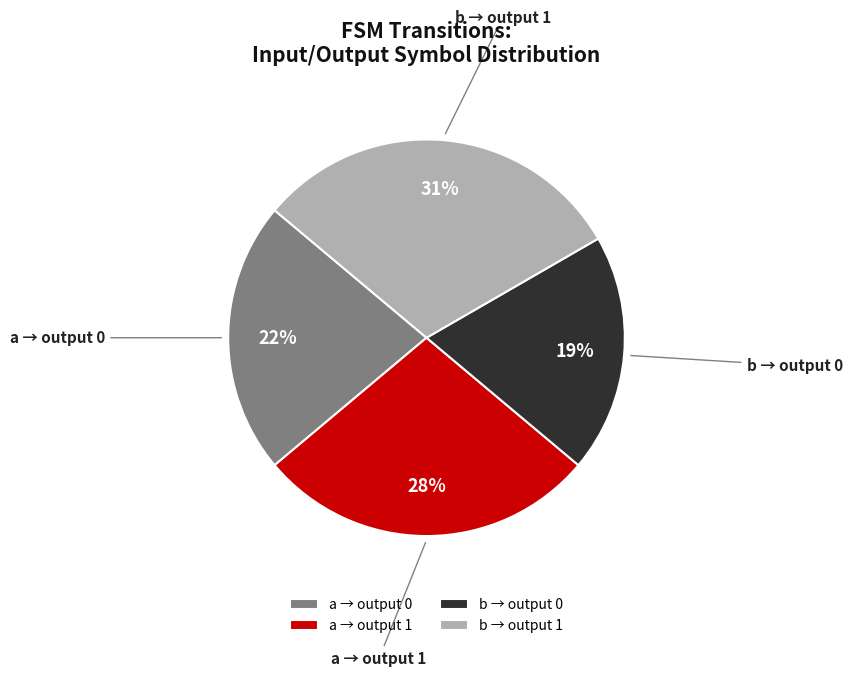

True or false: a → output 0 accounts for 34% of the total.

False